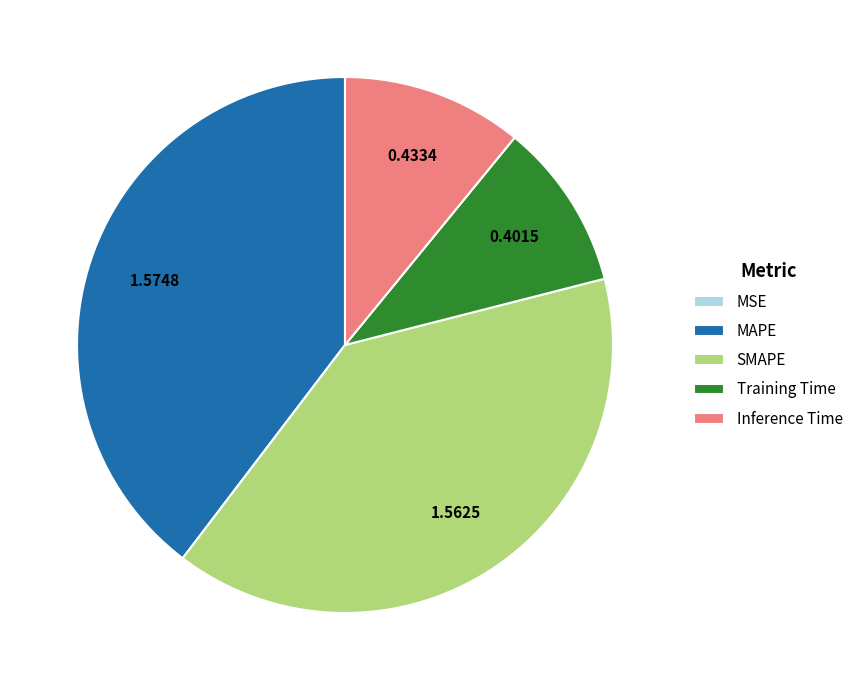

Does any single category account for the majority?

No